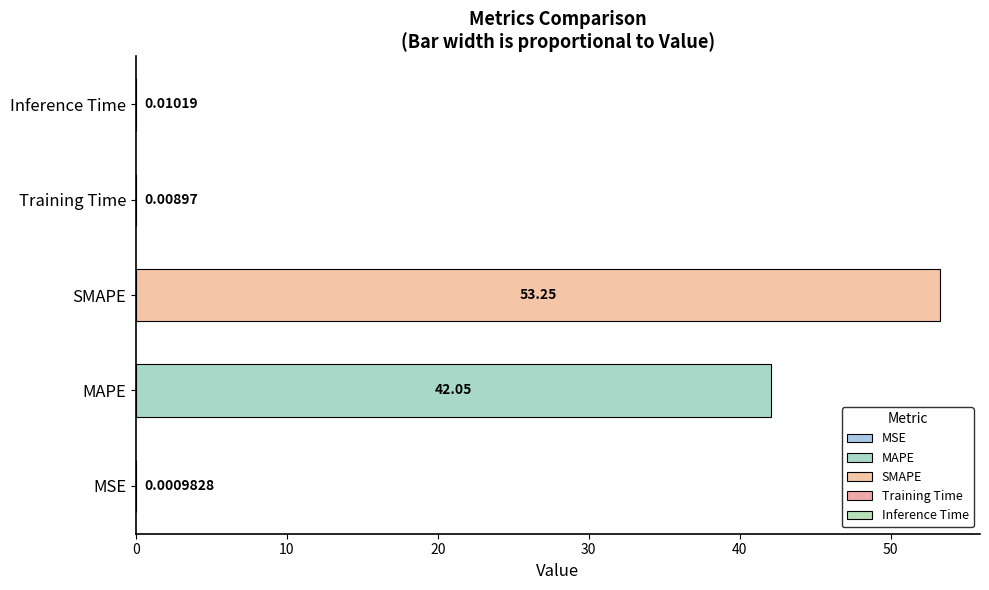

Which category has the highest value across all series?

SMAPE